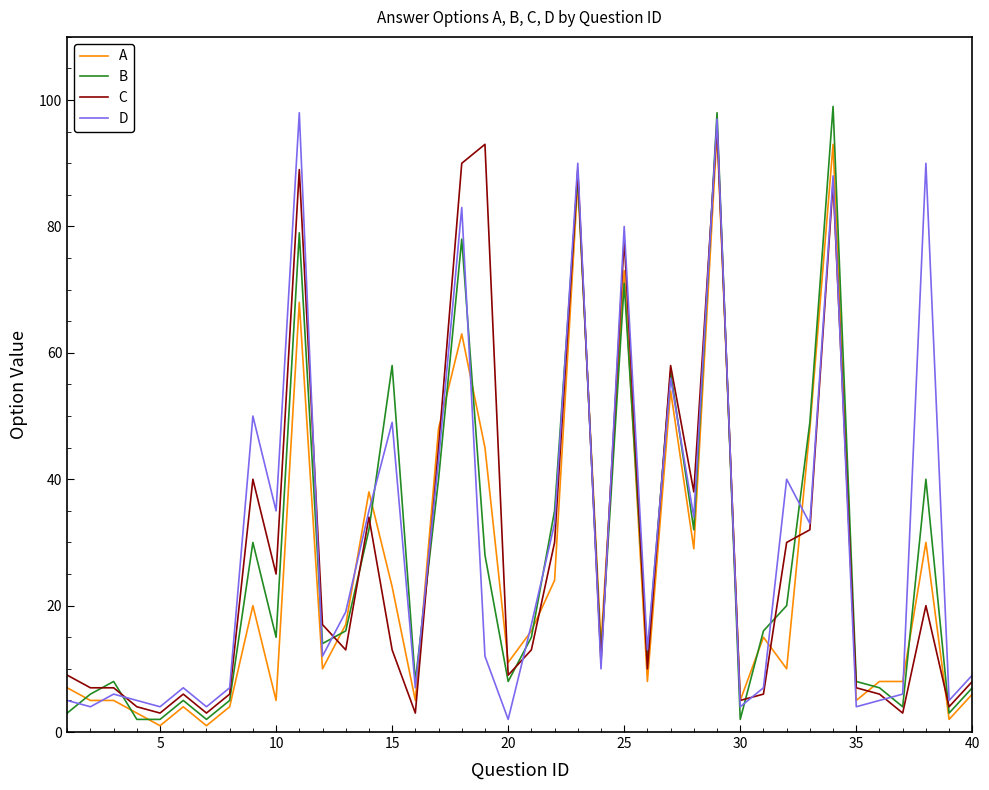

Is it true that C equals 2 at 40?

False